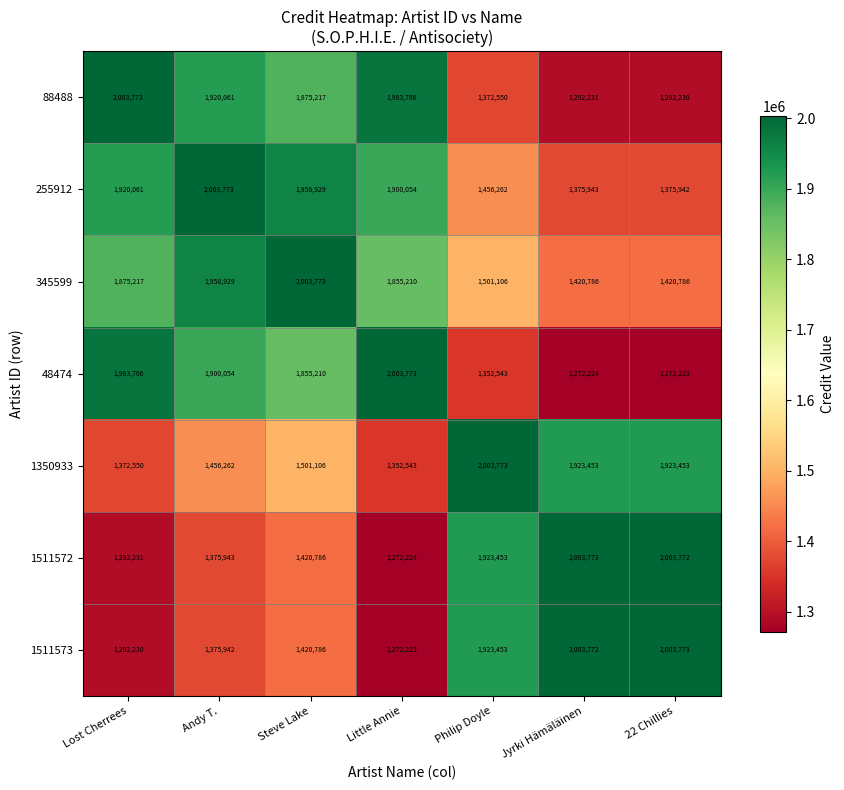

Rank the series at Jyrki Hämäläinen from lowest to highest value.

48474, 88488, 255912, 345599, 1350933, 1511573, 1511572